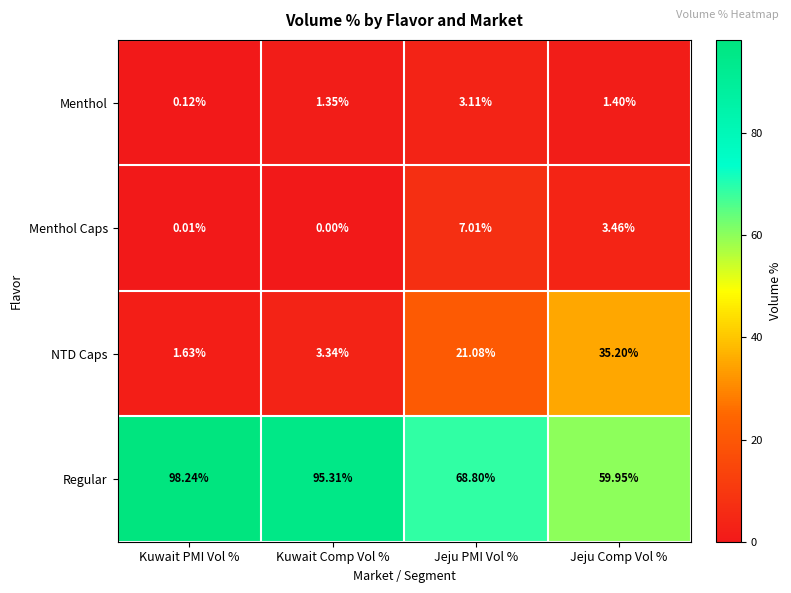

Which category has the lowest value across all series?

Kuwait Comp Vol %